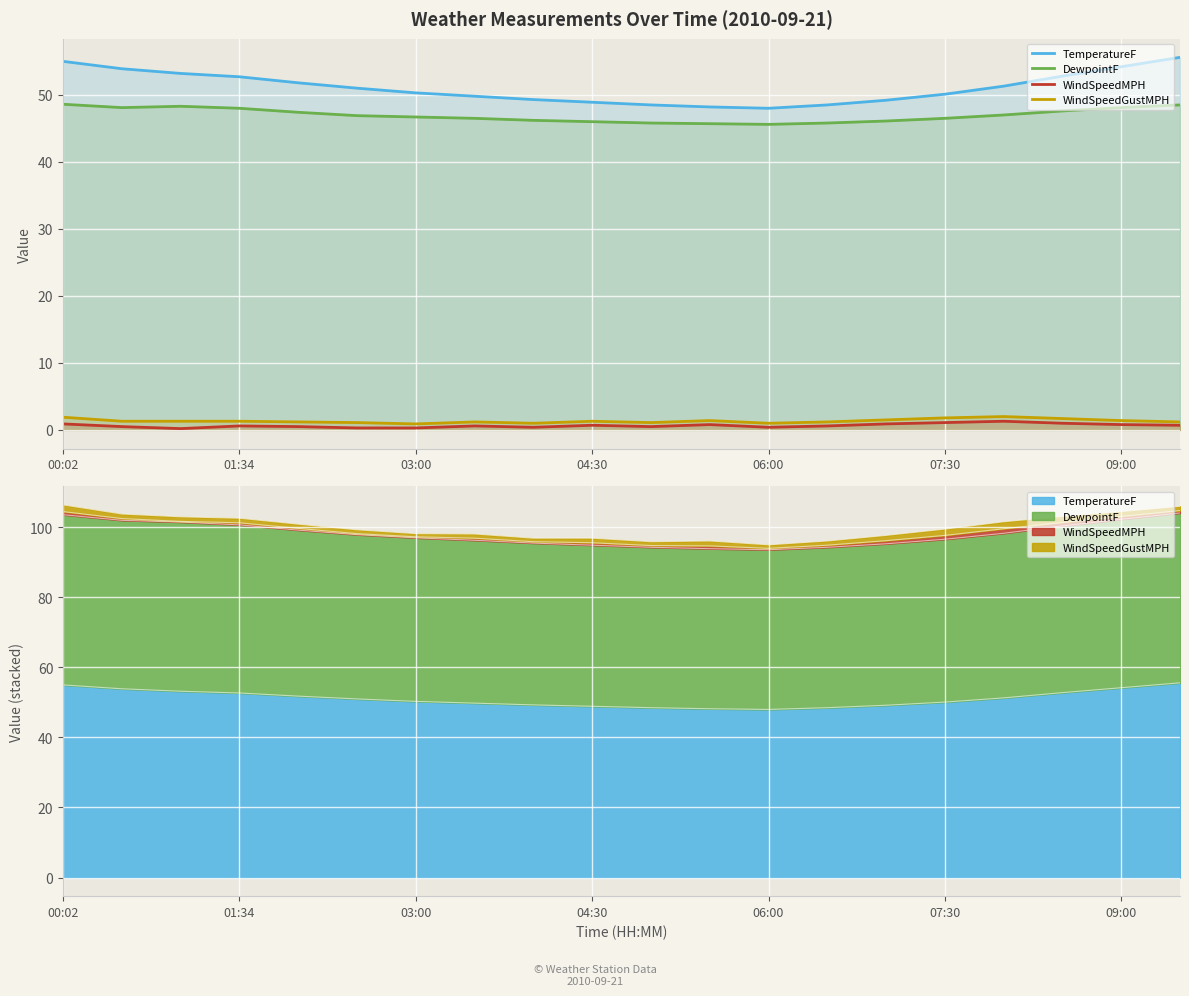

What is the lowest value of the TemperatureF series?

48.0